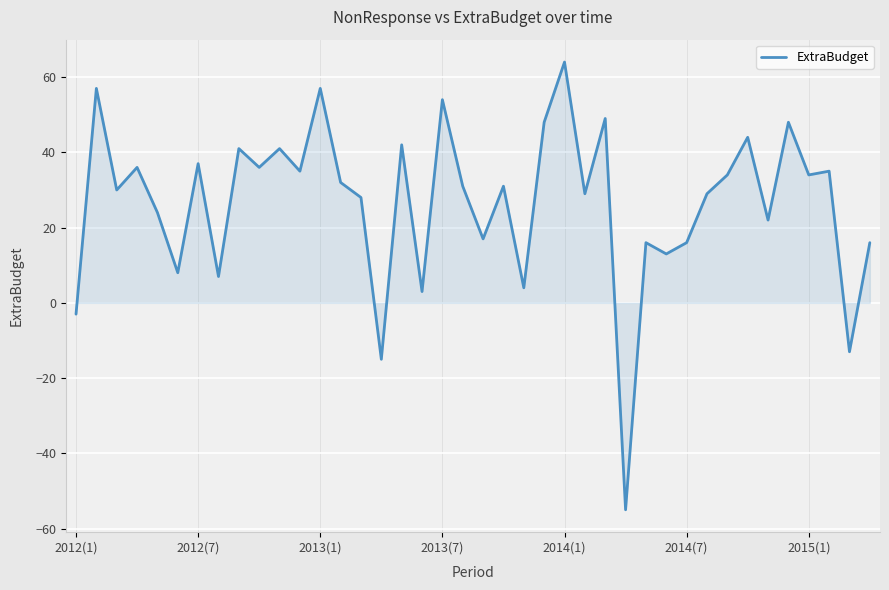

What is the smallest value displayed?

-55